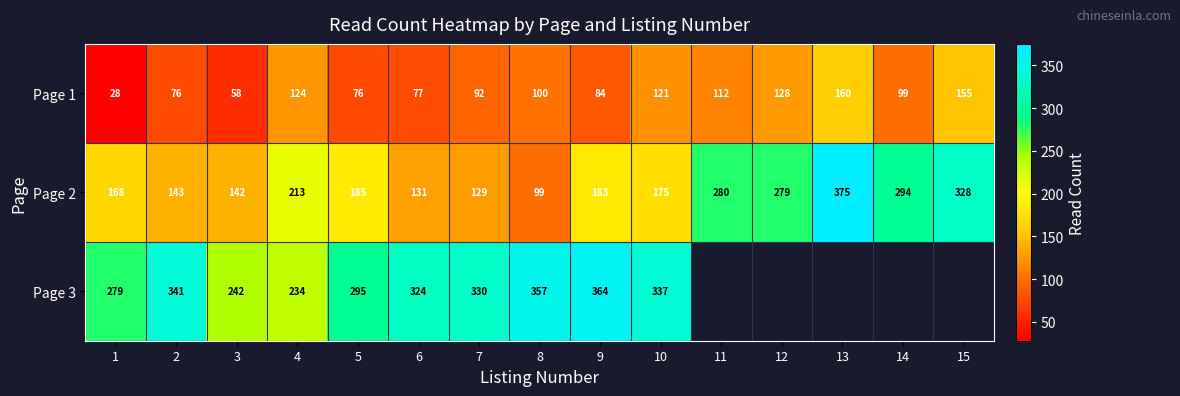

The value of Page 1 at 15 is 155. True or false?

True